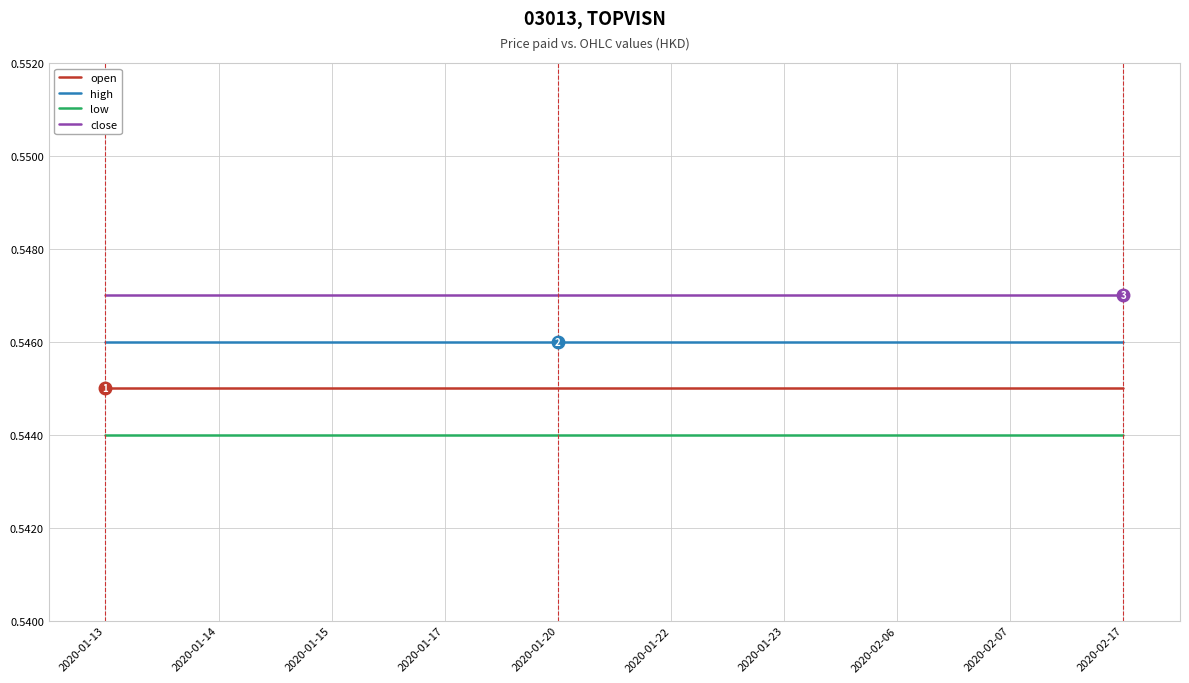

How many lines are shown in the chart?

4